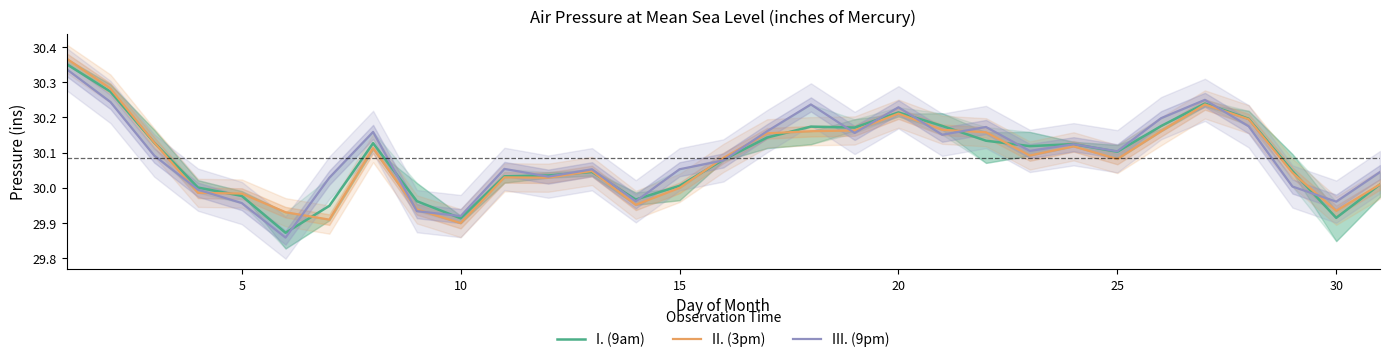

Which series ends up on top after the final intersection of III. (9pm) and II. (3pm)?

III. (9pm)